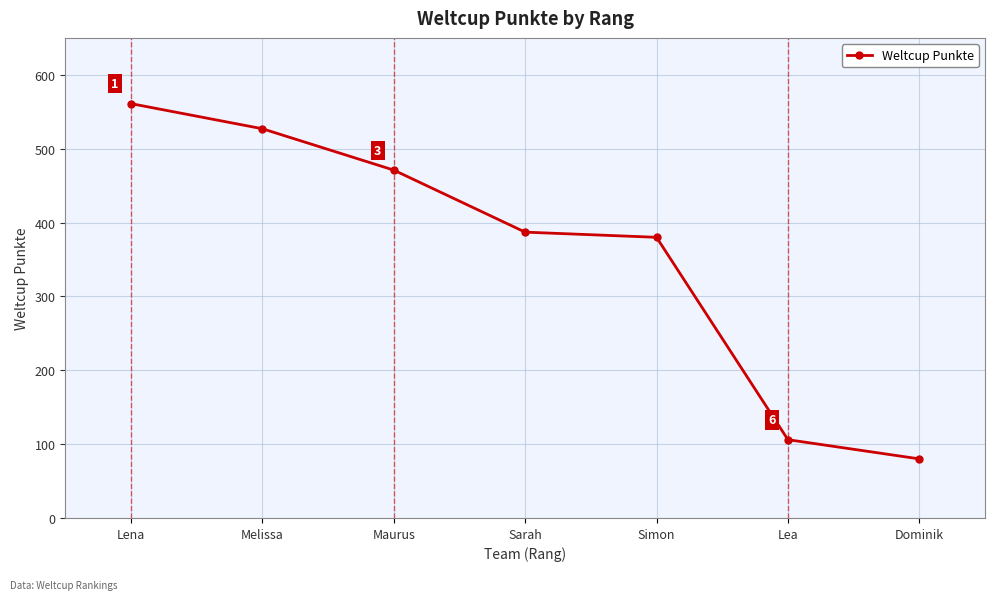

What position from the right is Lena?

7